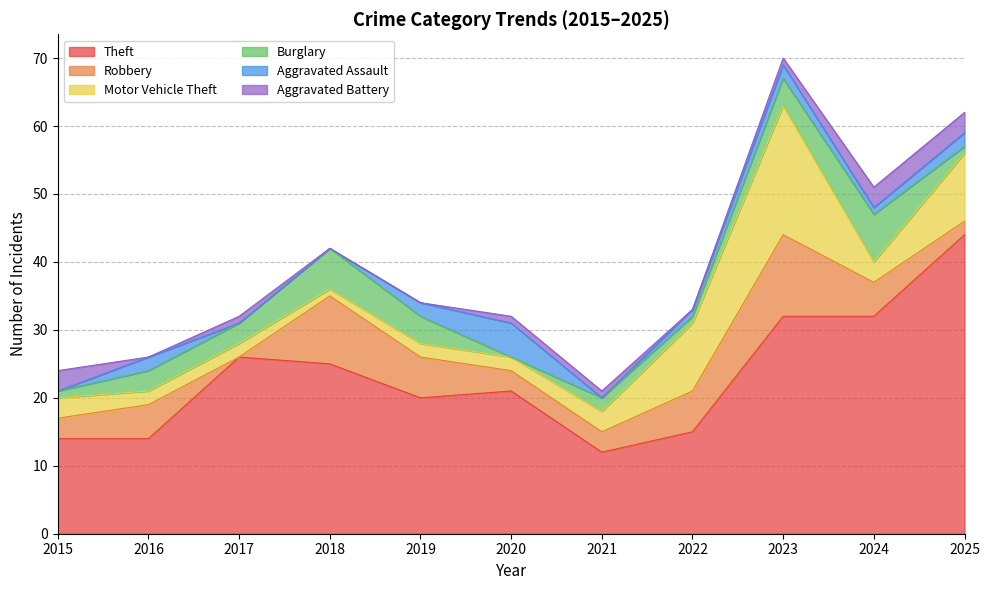

At which label is Burglary closest to 3?

2016